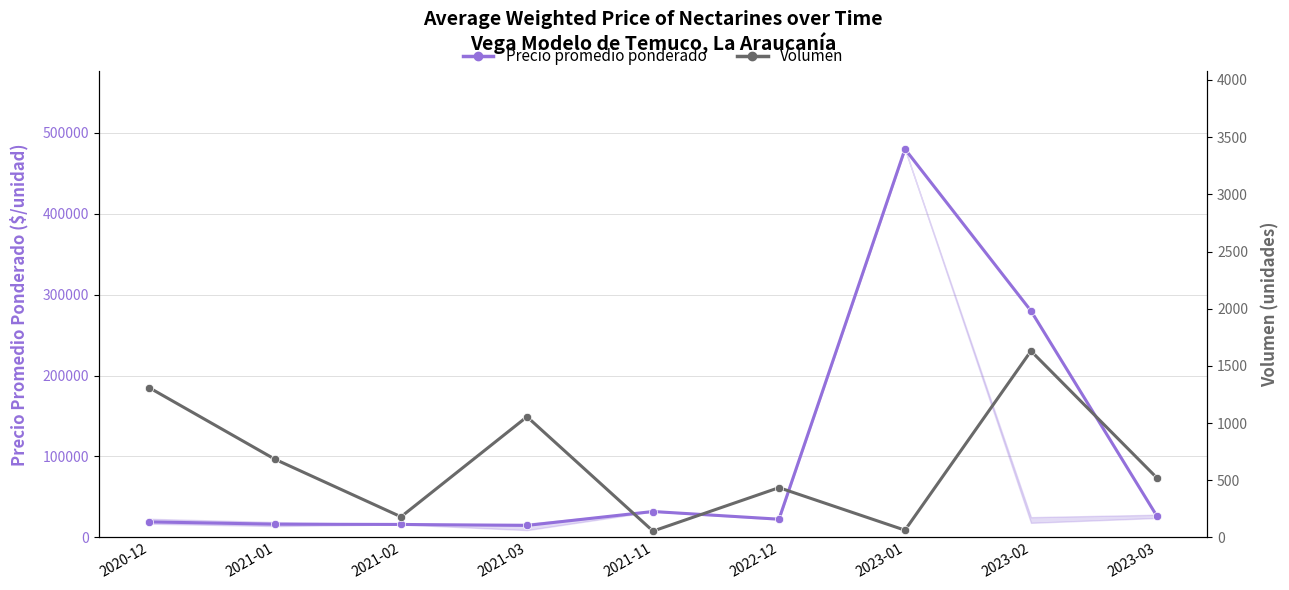

At which label does Volumen first exceed 520?

2020-12